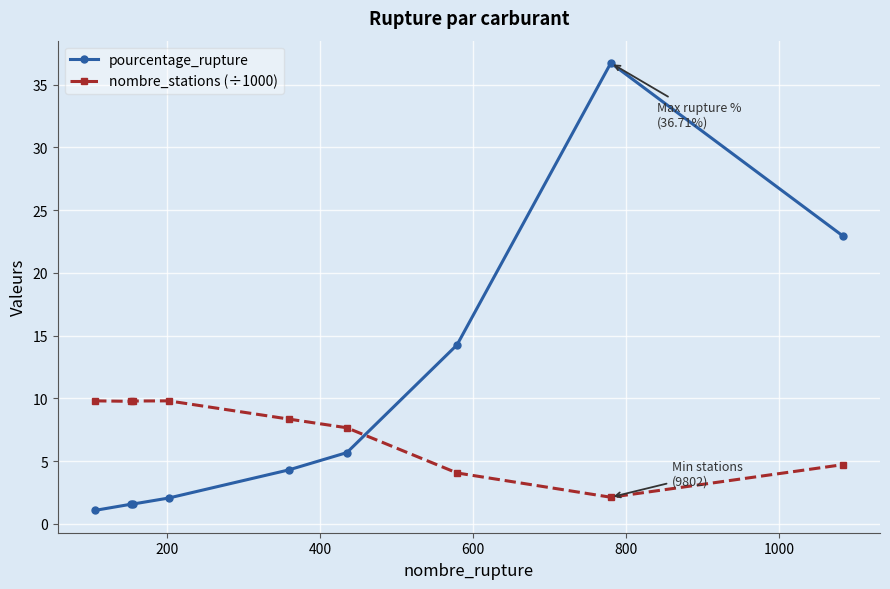

Rank the series by their maximum value, from highest to lowest.

pourcentage_rupture, nombre_stations (÷1000)